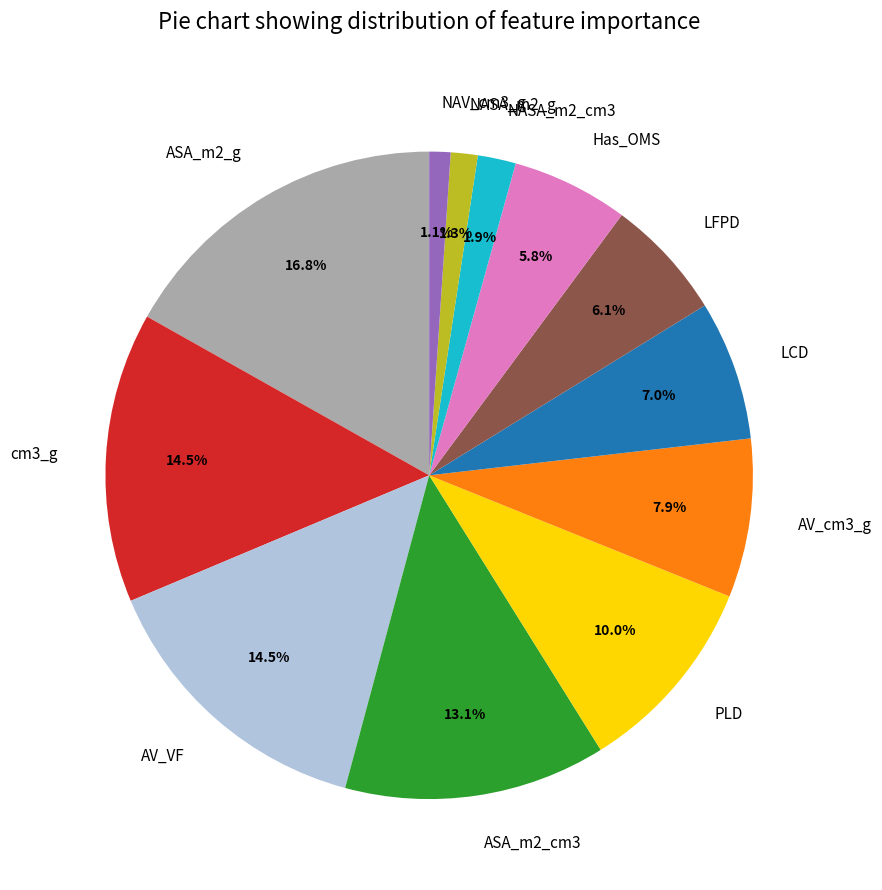

Approximately how many times larger is the value at PLD compared to ASA_m2_cm3?

0.8